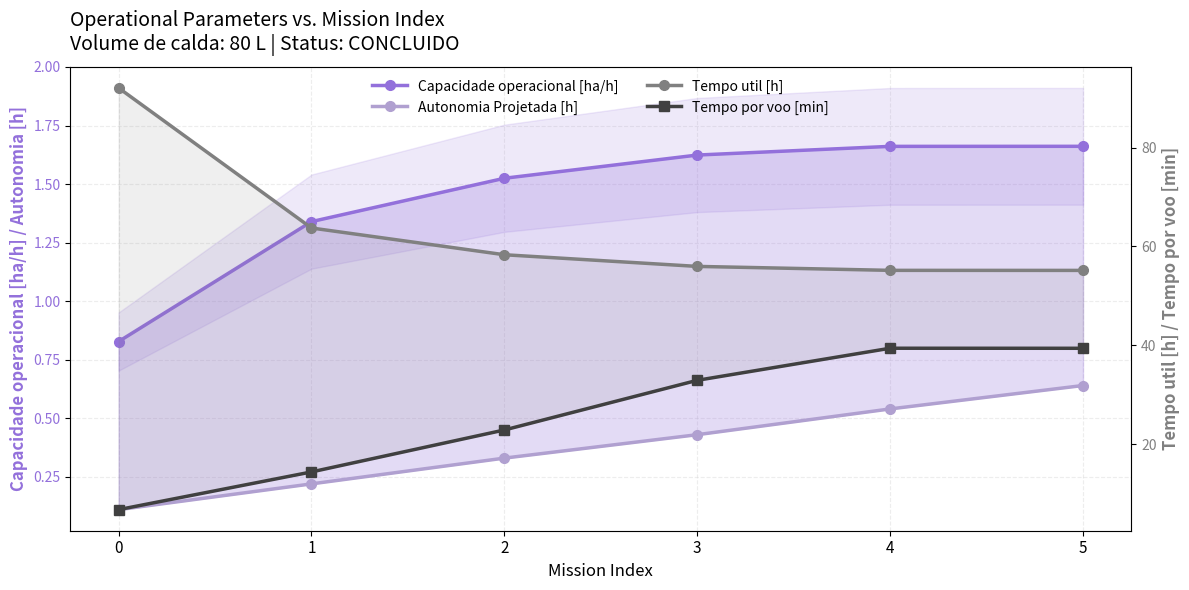

What is the minimum value for Tempo por voo [min]?

6.8